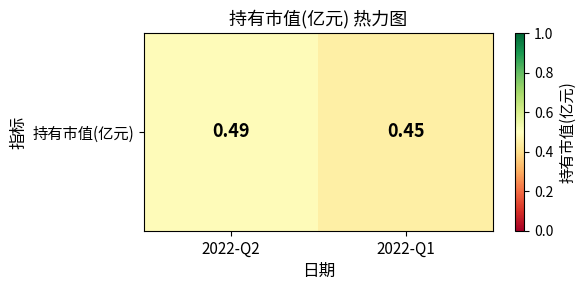

Reading left to right, transcribe all the data shown in this chart.

0.5	0.5